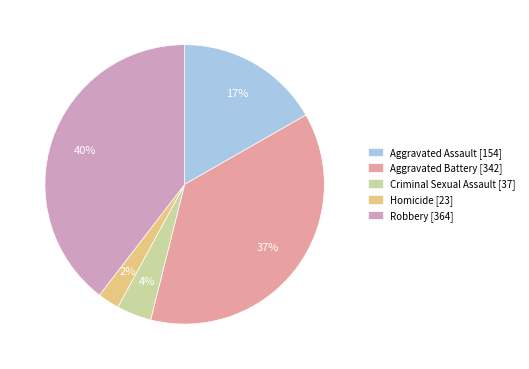

Count the number of slices in the pie.

5